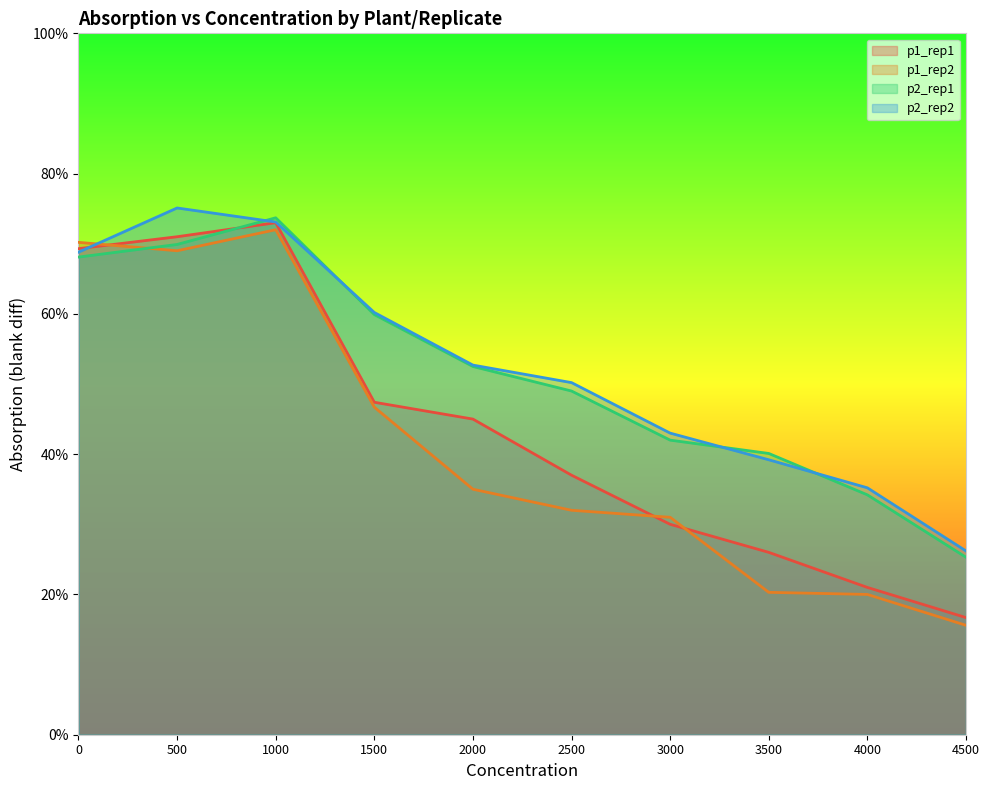

At how many categories does at least one series exceed 0?

10